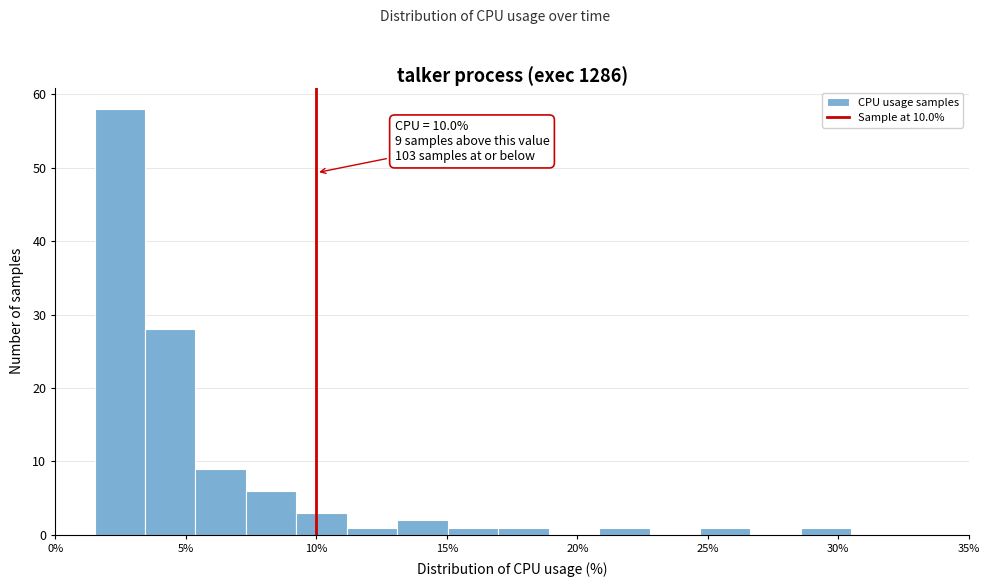

Around what value on the x-axis is the tallest bar? Give the approximate position of its centre, as read against the axis.

2.5